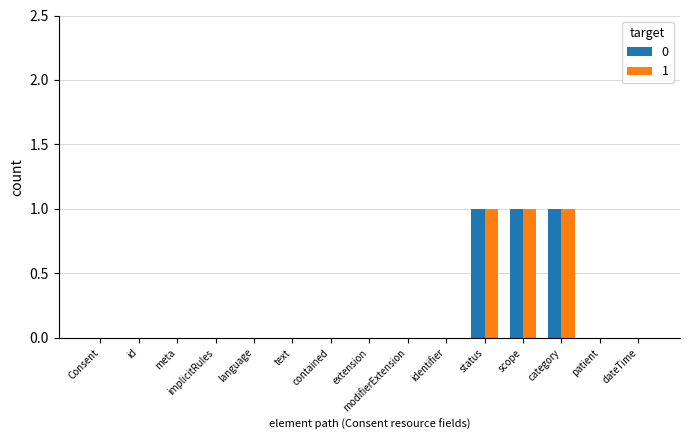

Count the number of categories in the chart.

15